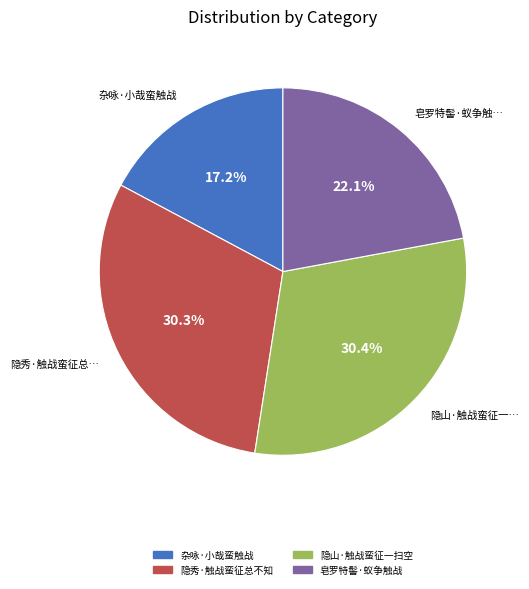

Does 杂咏·小哉蛮触战 represent more than half of the total?

No